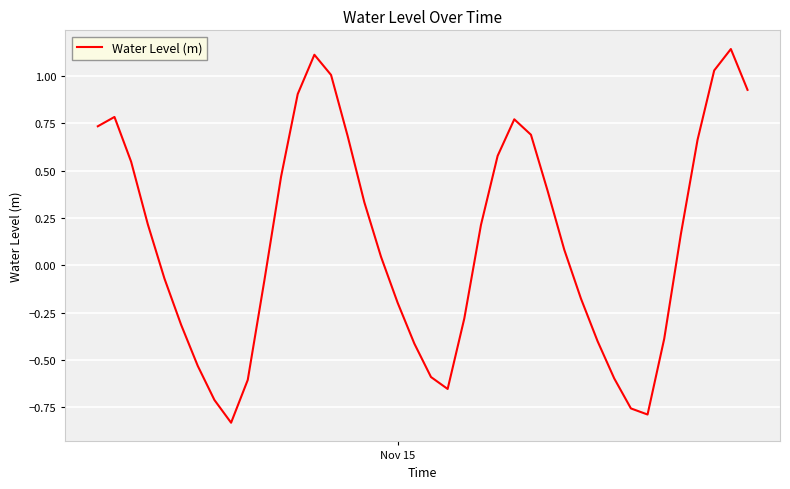

What is the difference between the maximum and minimum values?

2.0